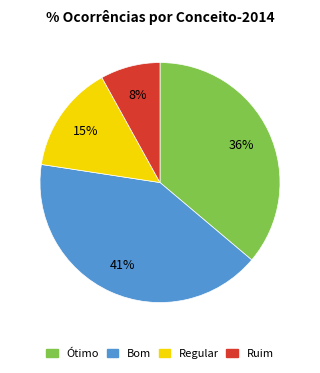

Is there any slice that represents more than half of the pie?

No